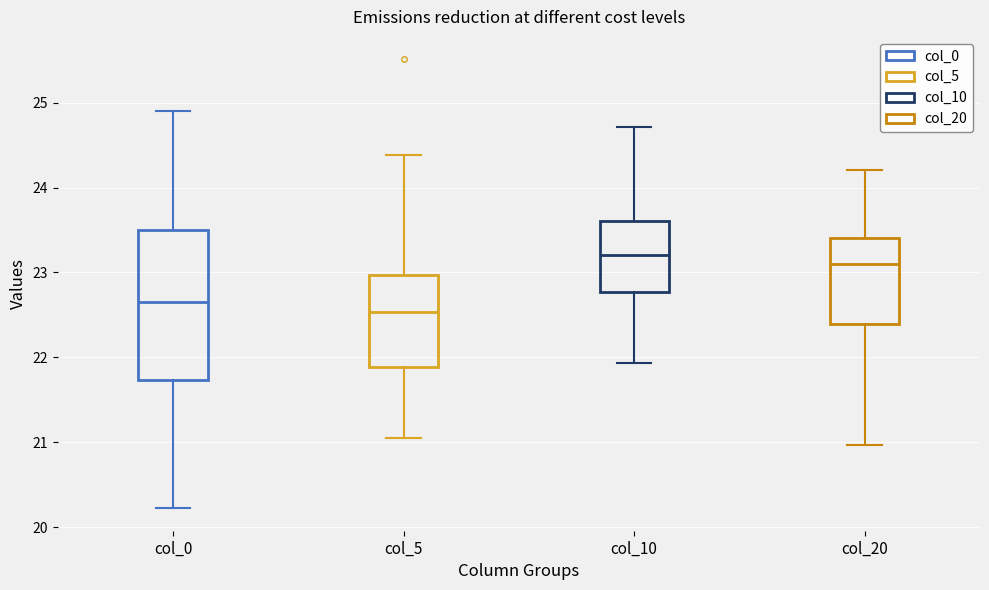

Reading left to right, transcribe this box plot: for each box, give where its median line is, the range the box spans, and where its two whiskers end, as read against the y-axis. The values are not printed on the chart, so give them approximately, as read against the axis.

col_0: median 22.7, box 21.7 to 23.5, whiskers 20.2 to 24.9
col_5: median 22.5, box 21.9 to 23.0, whiskers 21.0 to 24.4
col_10: median 23.2, box 22.8 to 23.6, whiskers 21.9 to 24.7
col_20: median 23.1, box 22.4 to 23.4, whiskers 21.0 to 24.2